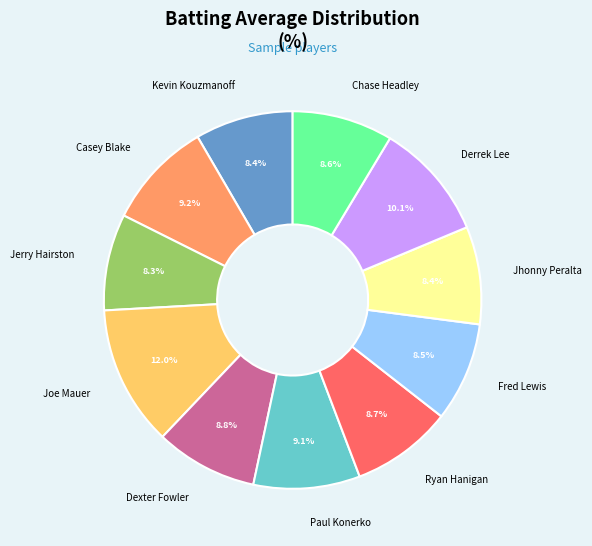

Which slice is the largest?

Joe Mauer